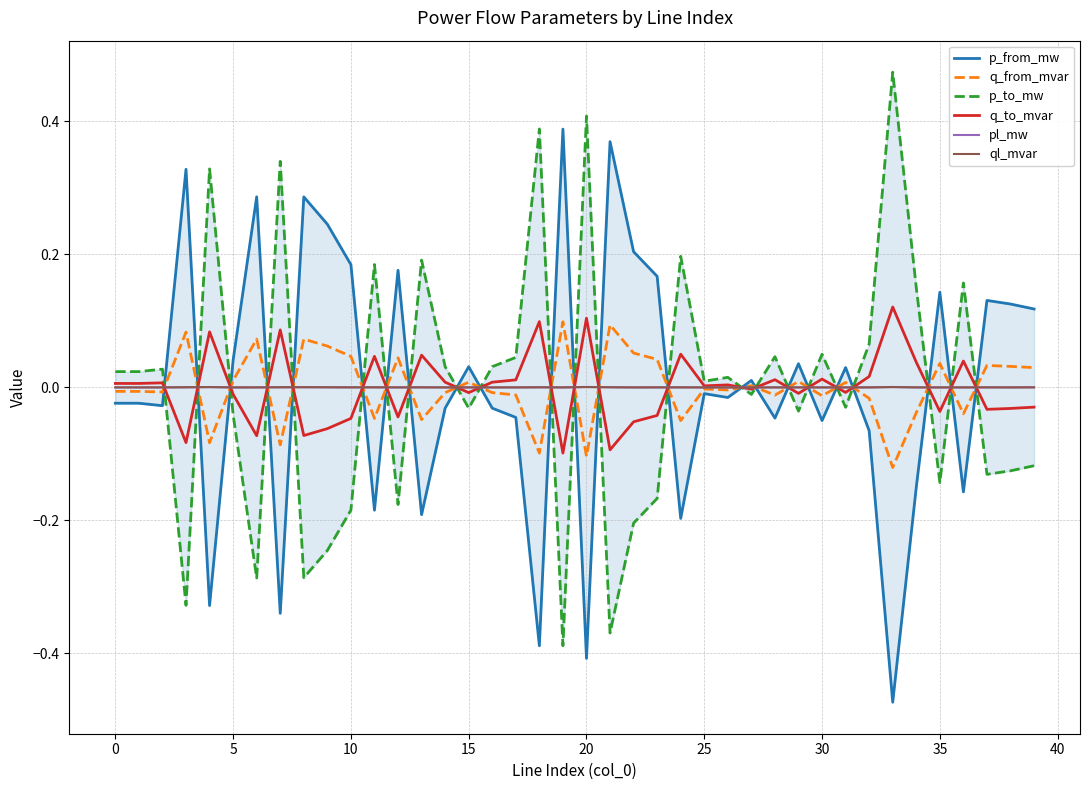

True or false: ql_mvar has a value of 0.0 at 39.

True